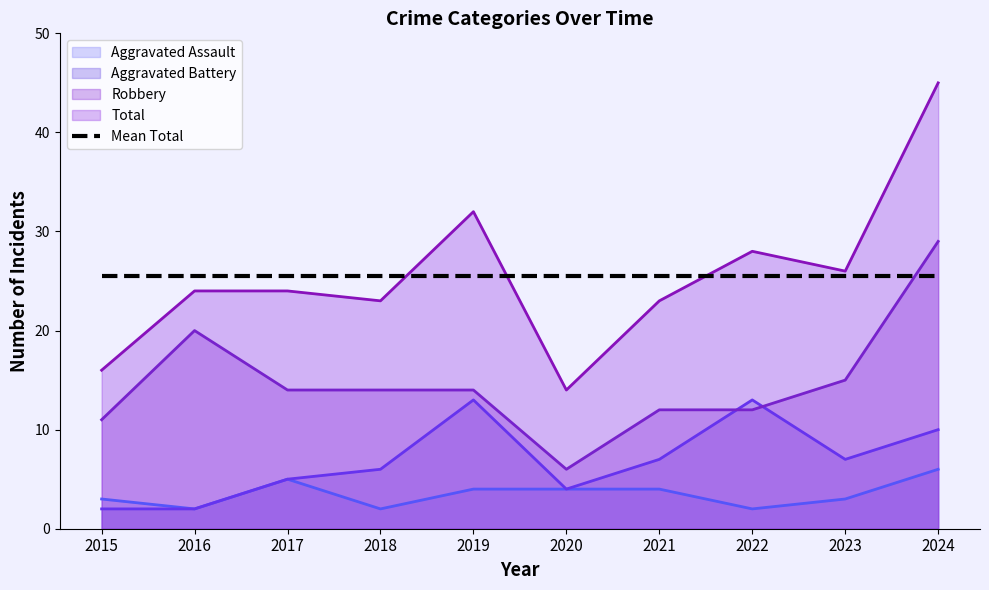

Which has a higher value, 2020 or 2015?

2020